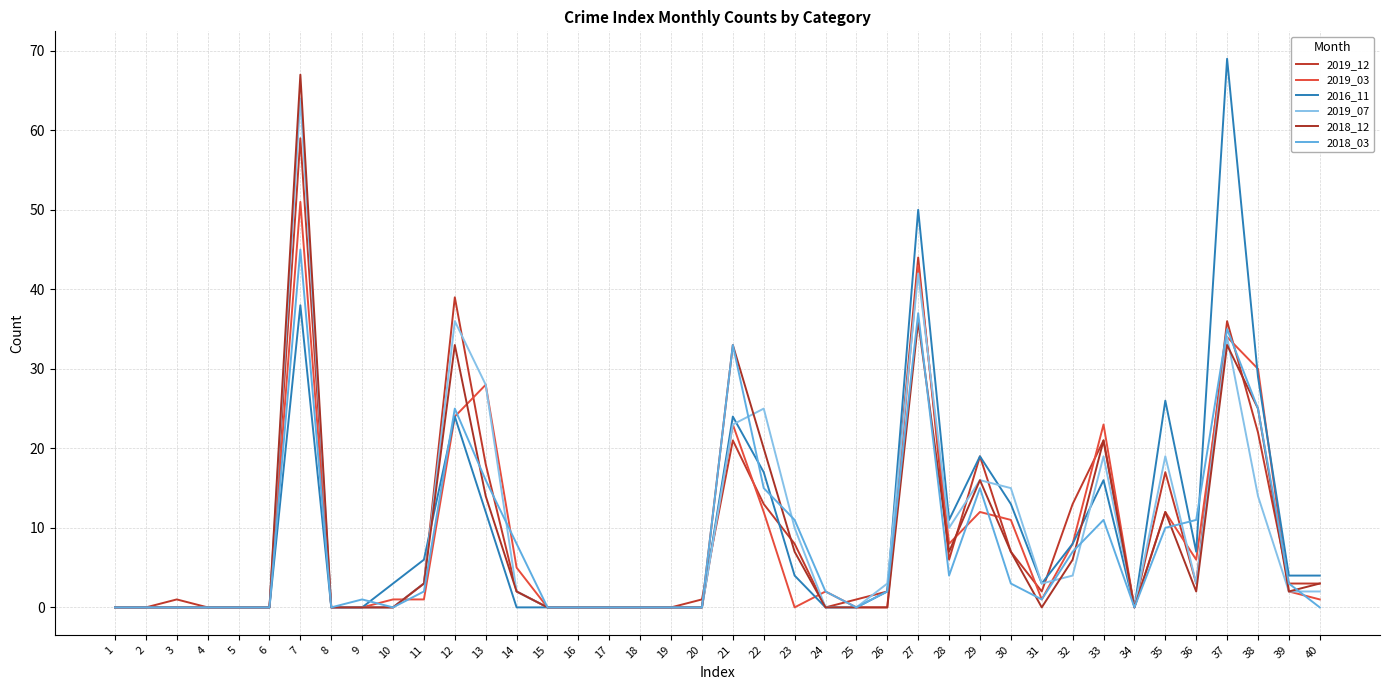

Is this an area chart (filled region under the line)?

No